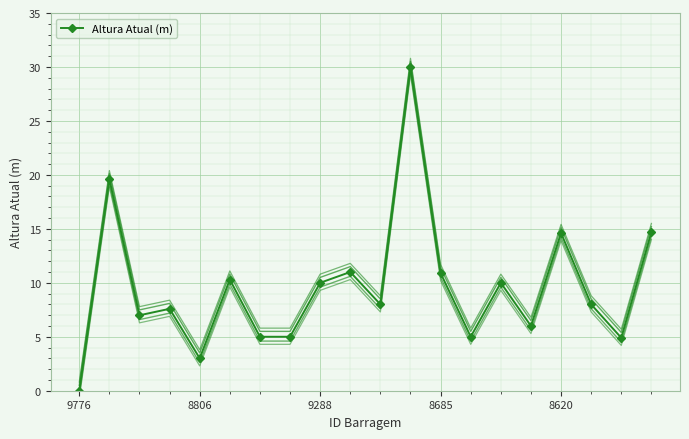

What position from the right is 15?

5